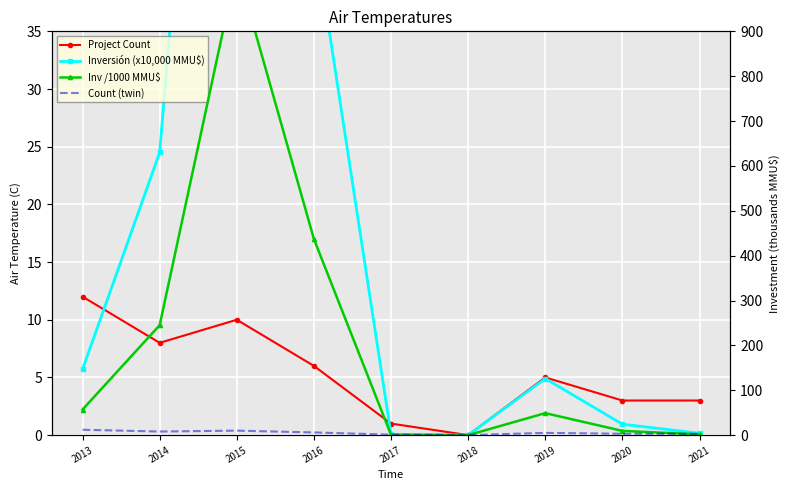

What is the difference between the second highest and second lowest values in the Inv /1000 MMU$ series?

436.5